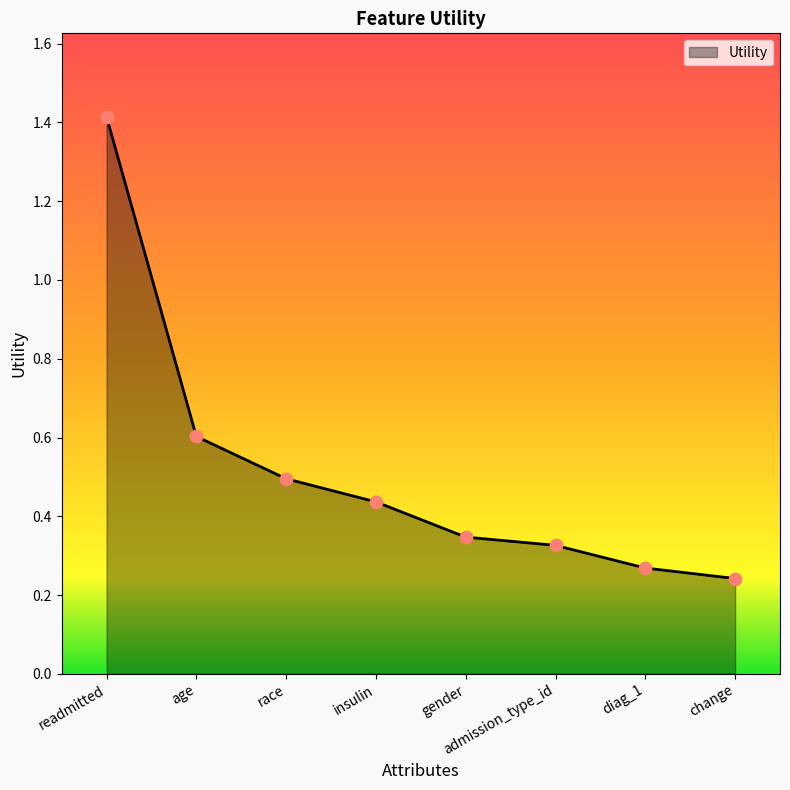

What is the change in value from readmitted to admission_type_id?

-1.1